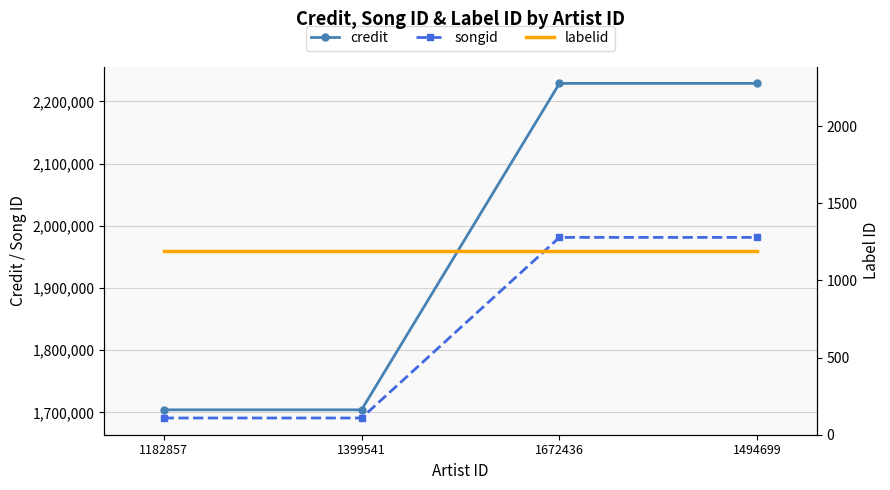

Reading left to right, transcribe all the data shown in this chart.

credit: 1704096	1704096	2228792	2228792
songid: 1690957	1690957	1981249	1981249
labelid: 1193	1193	1193	1193